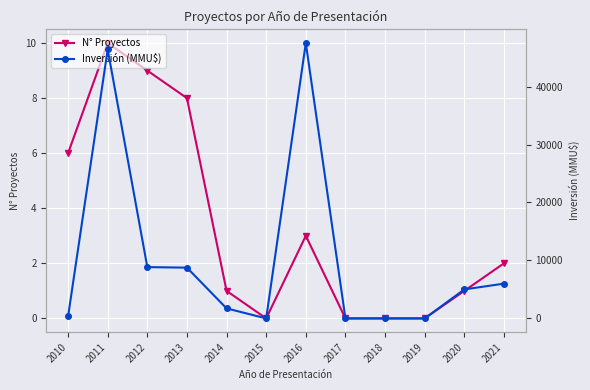

What are all the series names shown in the legend?

N° Proyectos, Inversión (MMU$)